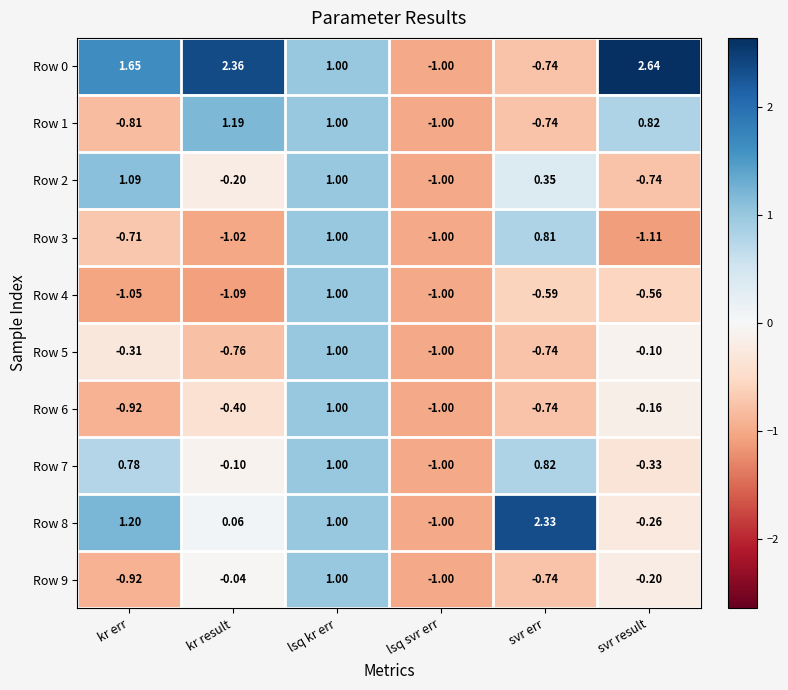

Is the value of Row 1 at lsq kr err greater than the value of Row 4 at svr result?

Yes